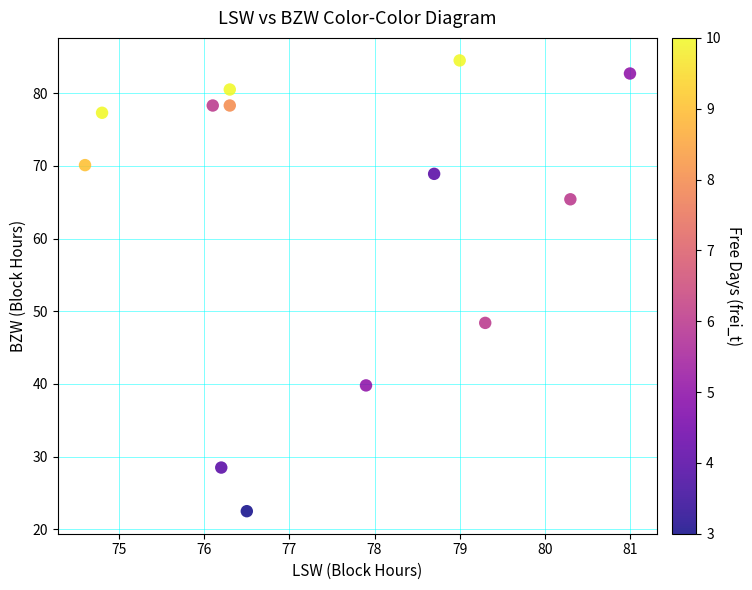

What Y value in the scatter plot is closest to 53?

48.4